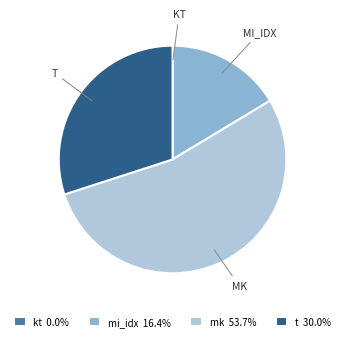

Is there a majority slice in this chart?

Yes